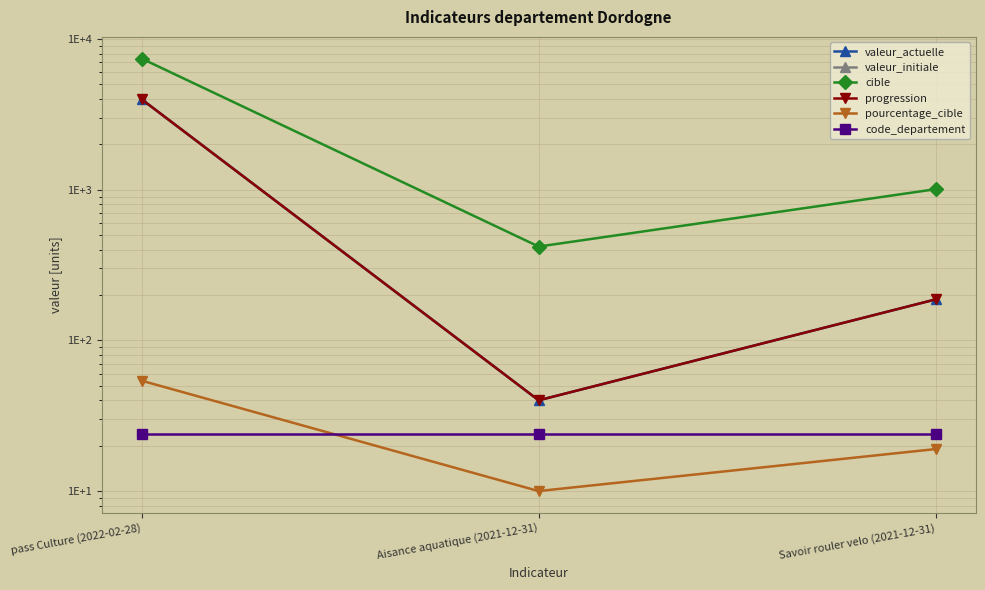

Which series has the widest spread of values?

cible